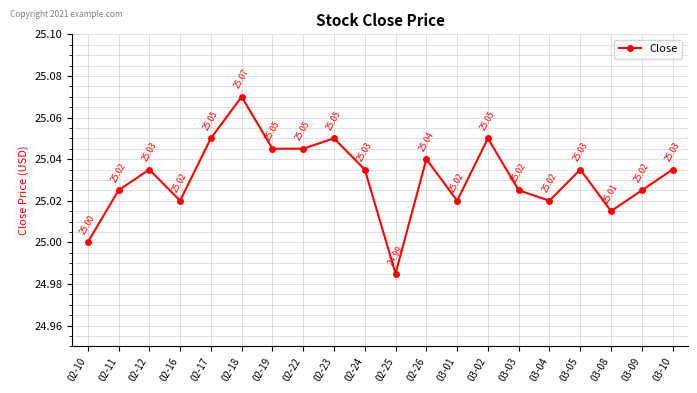

Between 02-22 and 03-04, which is larger?

02-22